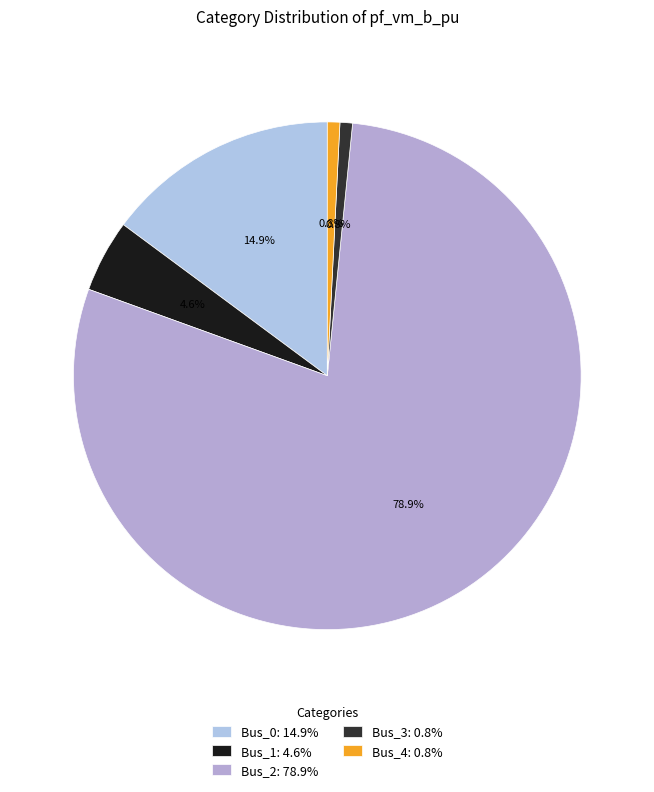

What percentage is the Bus_0 slice, to the nearest percent?

15%